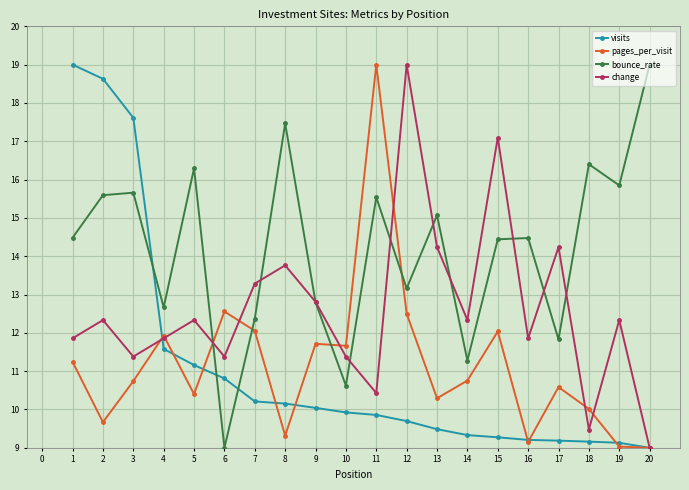

At 17, list the series in order from largest to smallest.

change, bounce_rate, pages_per_visit, visits